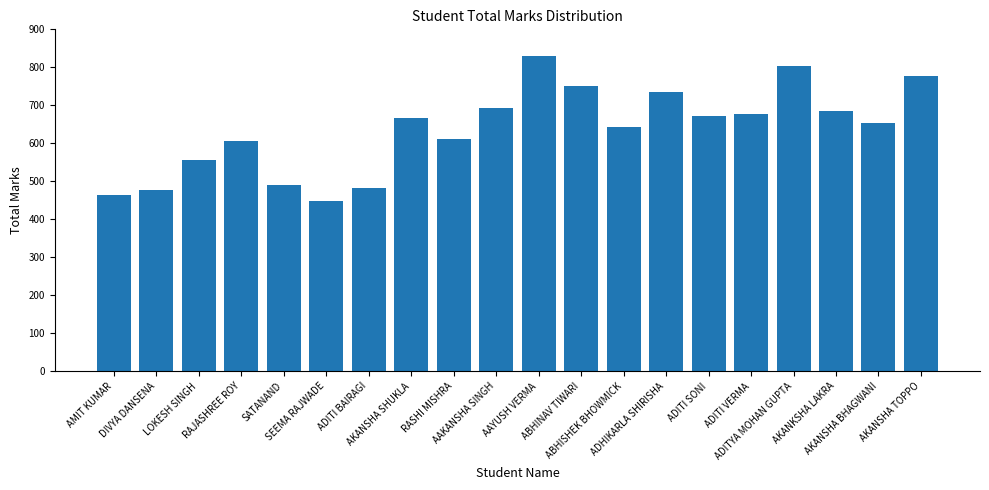

What is the value of the 11th bar from the left?

830